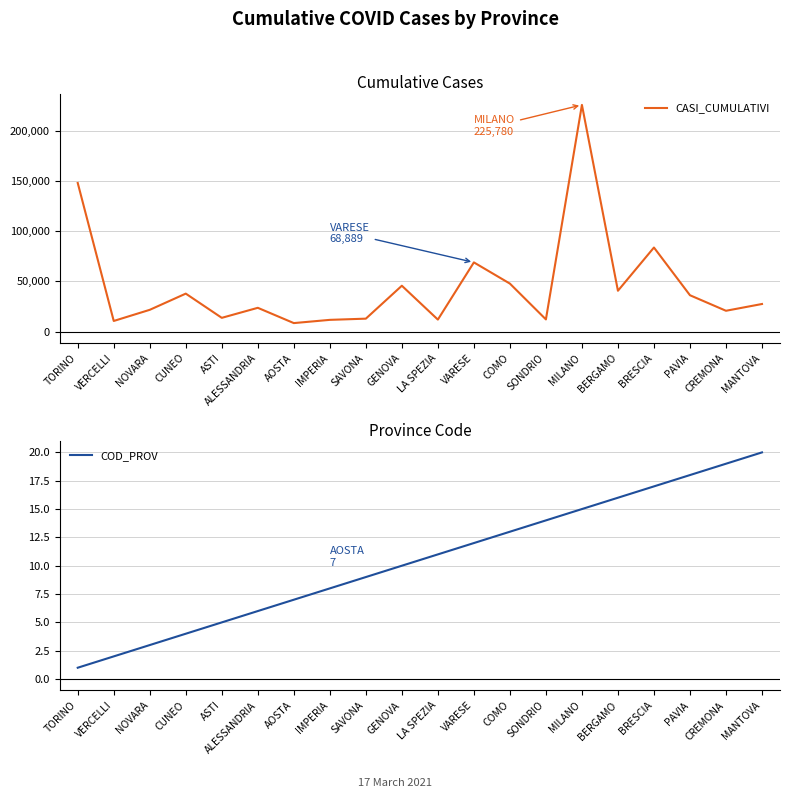

What value does the COD_PROV series have at MANTOVA, to the nearest 10?

20